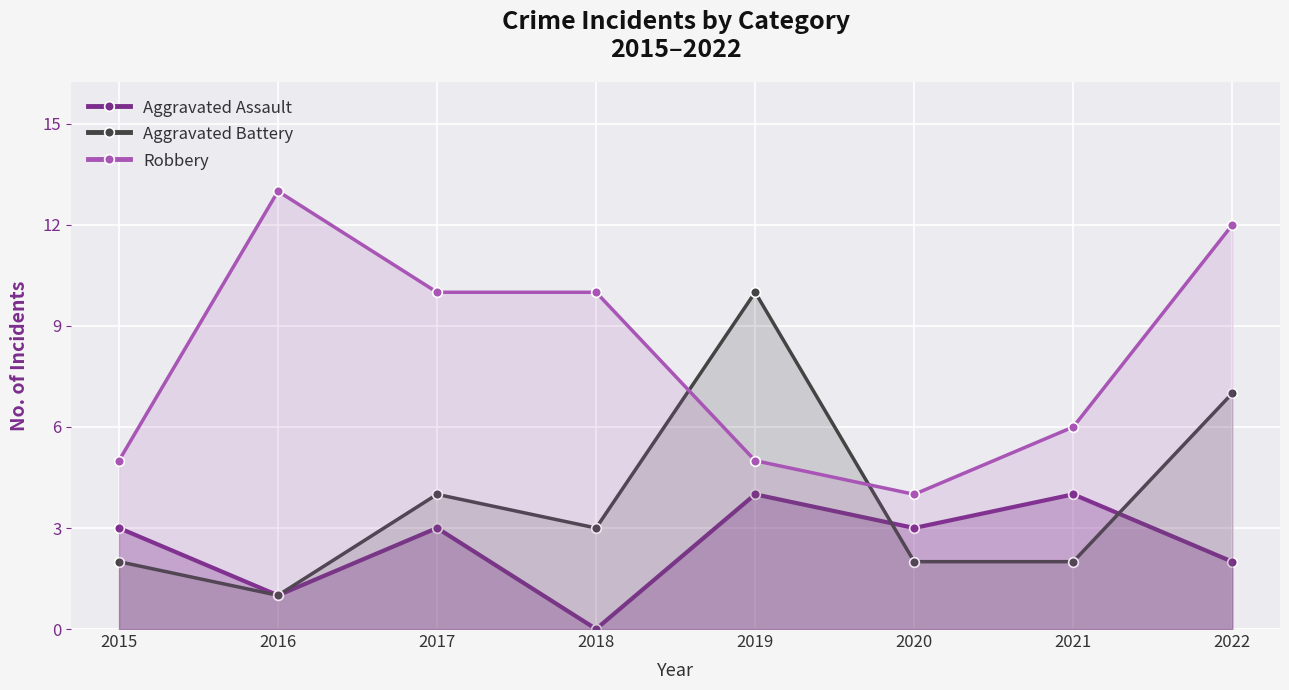

Which series has the widest spread of values?

Aggravated Battery